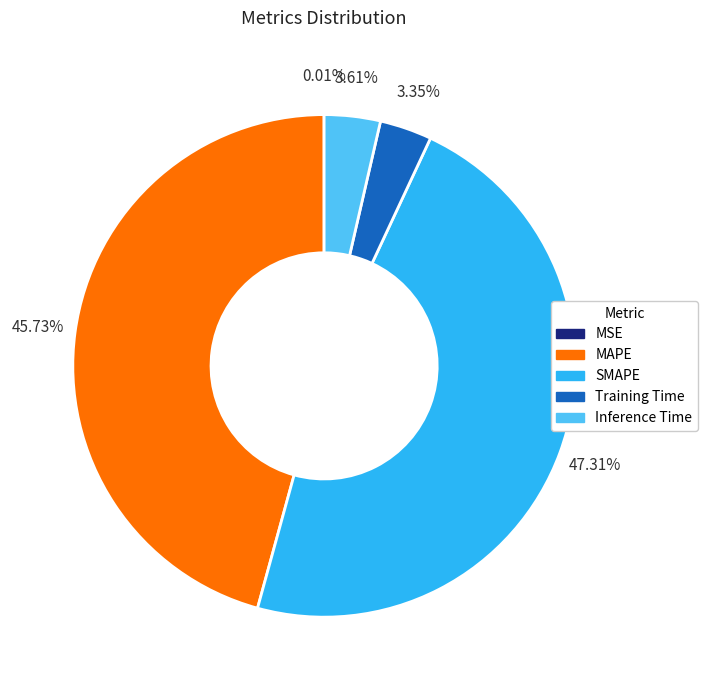

Which slice is the largest?

SMAPE